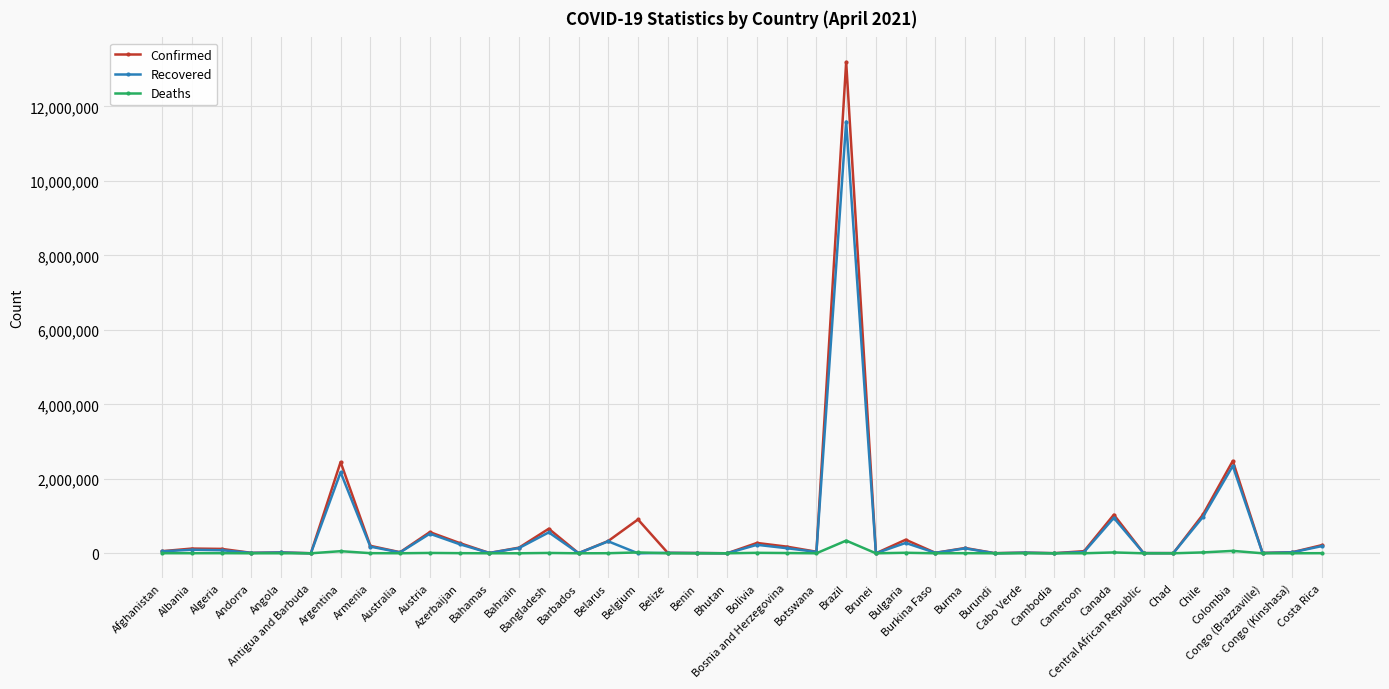

Between Andorra and Chile, which series saw the biggest shift?

Confirmed